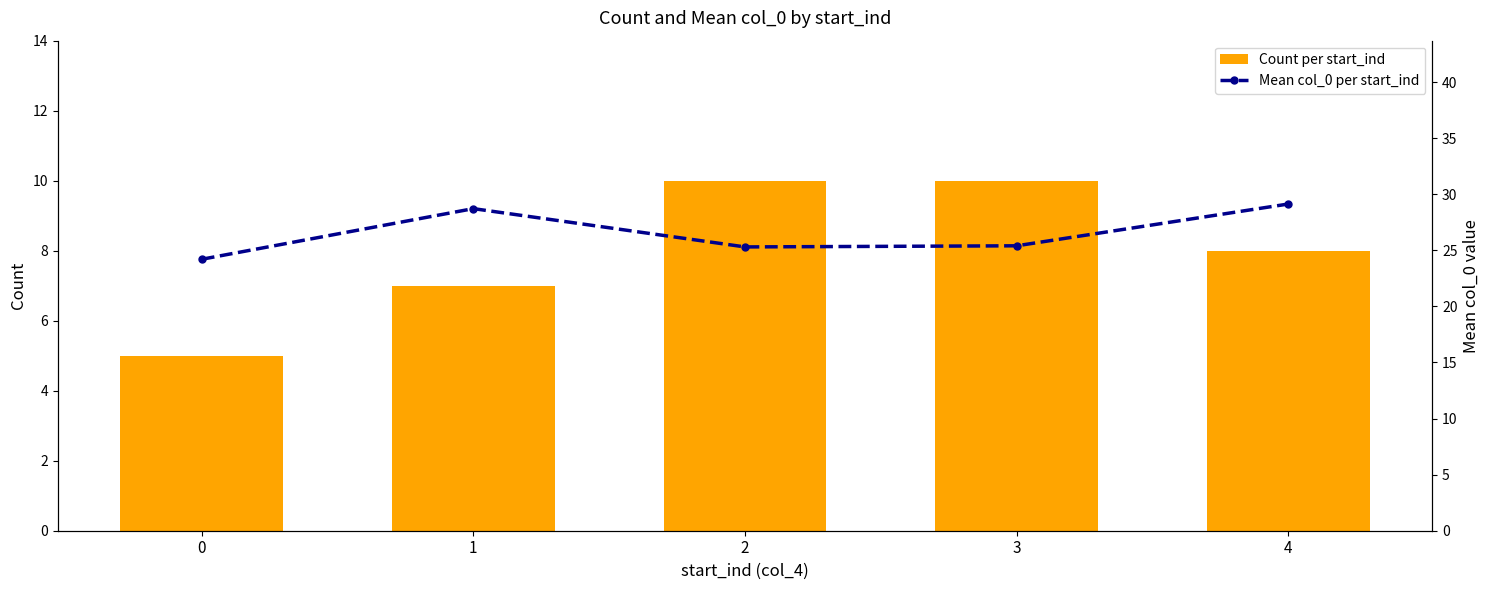

Are the bars grouped side by side (vs. stacked)?

Yes